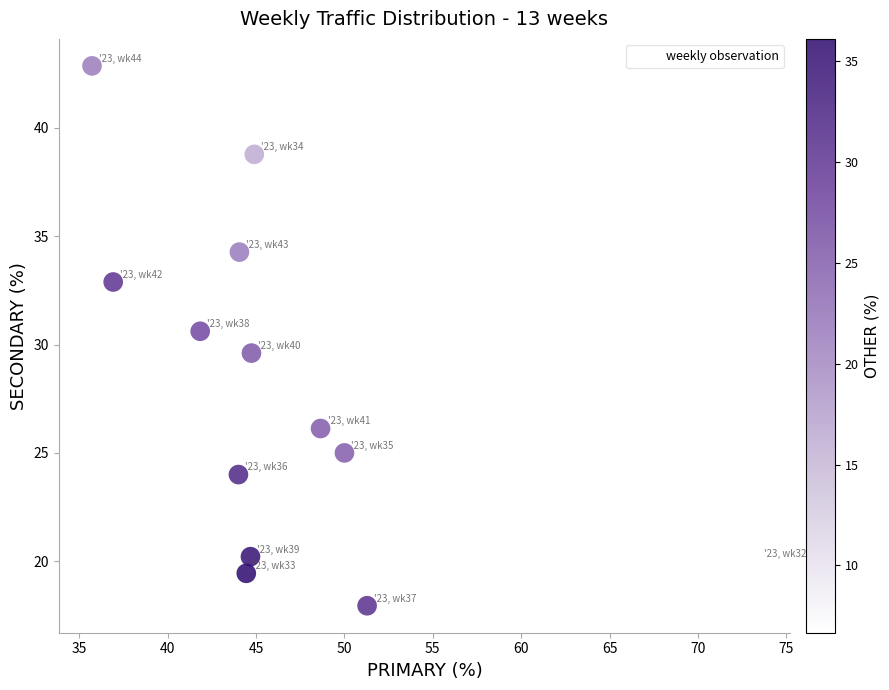

What is the range of X values (max minus min)?

37.6